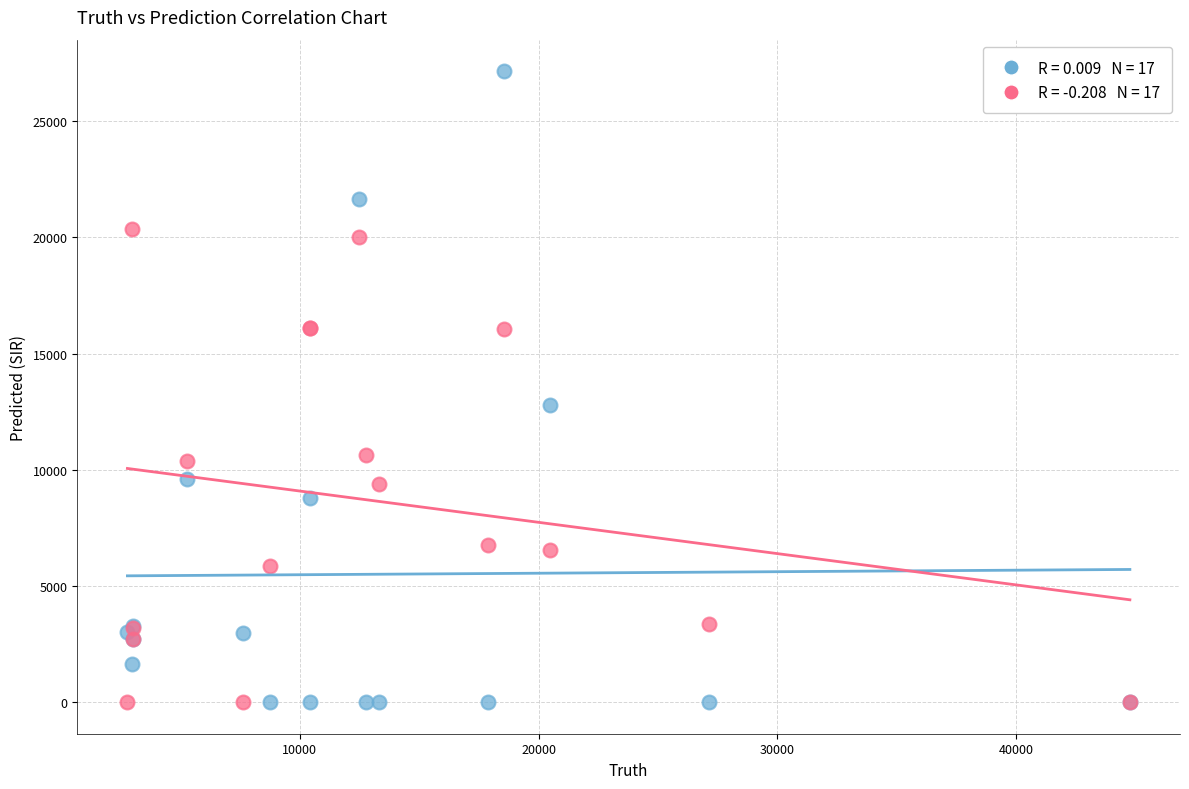

Across all series, what Y value is closest to 13574?

12787.0